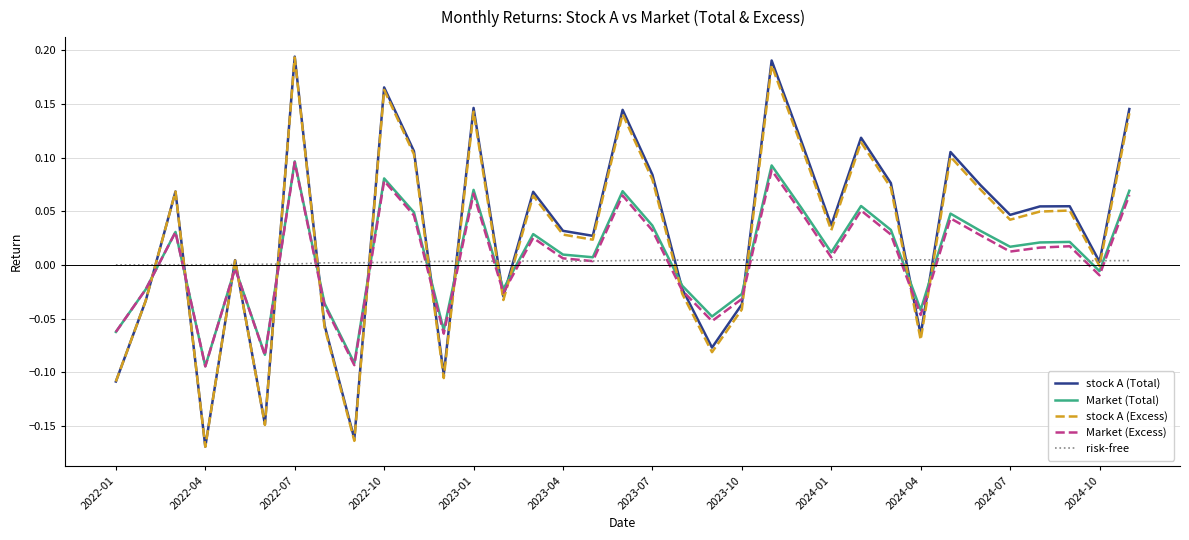

True or false: stock A (Total) and stock A (Excess) intersect in this chart.

False